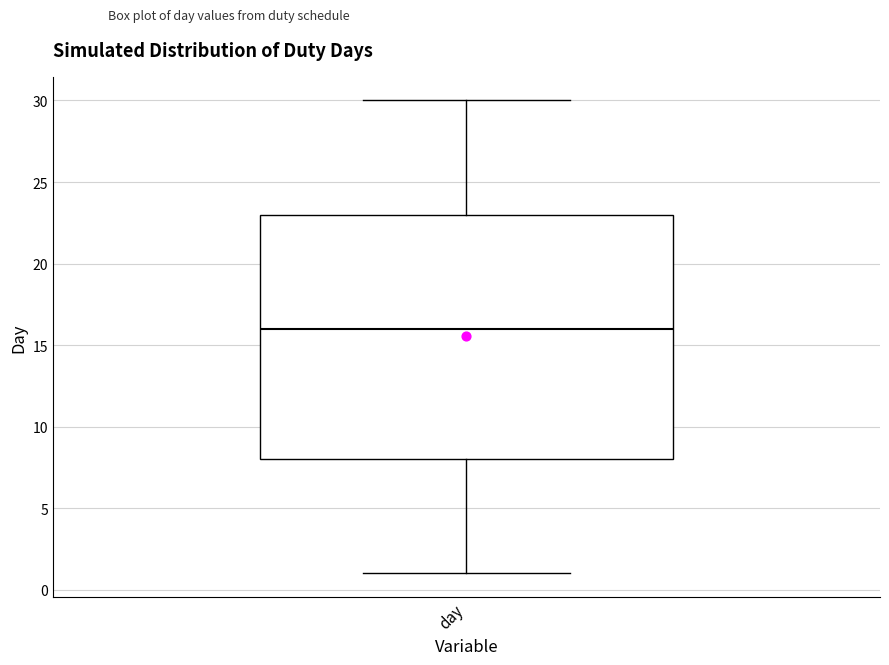

Transcribe this box plot: give where the median line is, the range the box spans, and where the two whiskers end, as read against the y-axis. The values are not printed on the chart, so give them approximately, as read against the axis.

median 16, box 8 to 23, whiskers 1 to 30